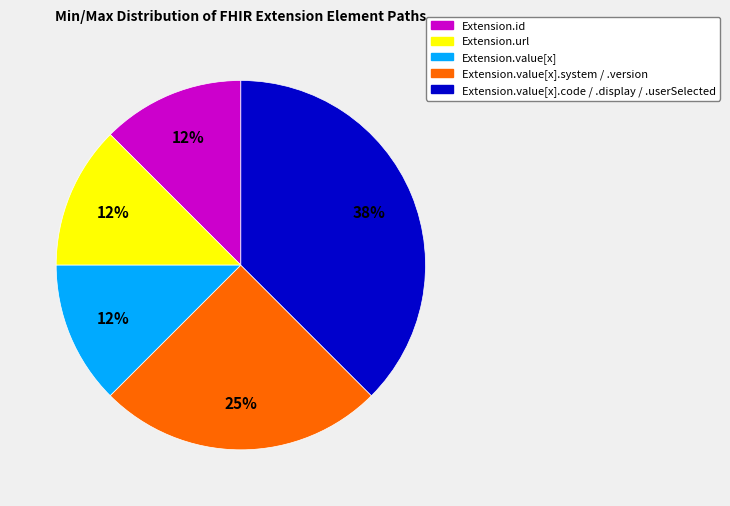

Is there a majority slice in this chart?

No